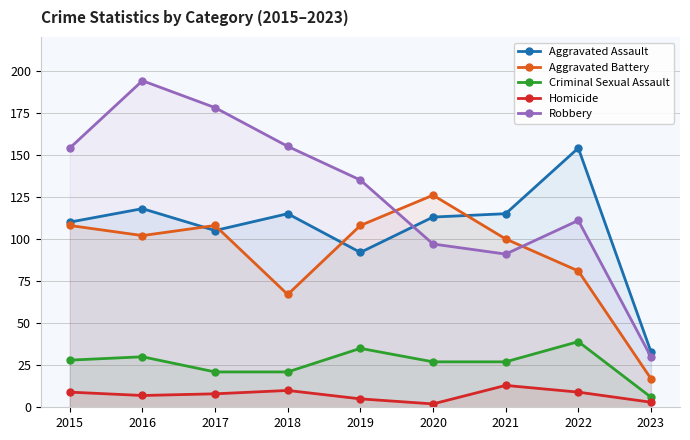

What are all the series names shown in the legend?

Aggravated Assault, Aggravated Battery, Criminal Sexual Assault, Homicide, Robbery